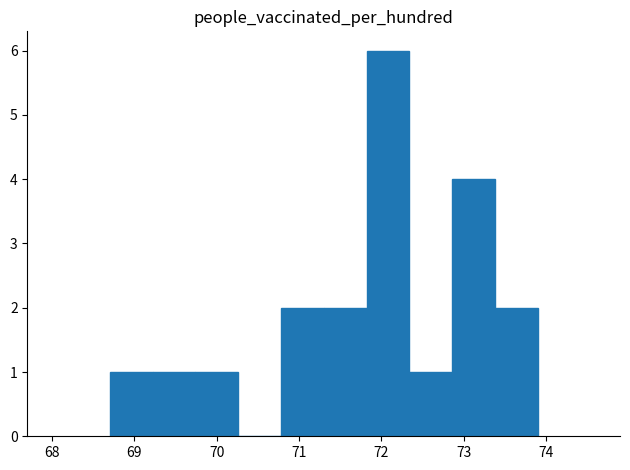

Reading left to right, list every bar in this chart as the range it spans on the x-axis followed by its height. Neither the bar edges nor the heights are printed on the chart, so give them approximately, as read against the axes.

68.70 to 69.22: 1
69.22 to 69.74: 1
69.74 to 70.26: 1
70.26 to 70.78: 0
70.78 to 71.30: 2
71.30 to 71.82: 2
71.82 to 72.34: 6
72.34 to 72.86: 1
72.86 to 73.38: 4
73.38 to 73.90: 2